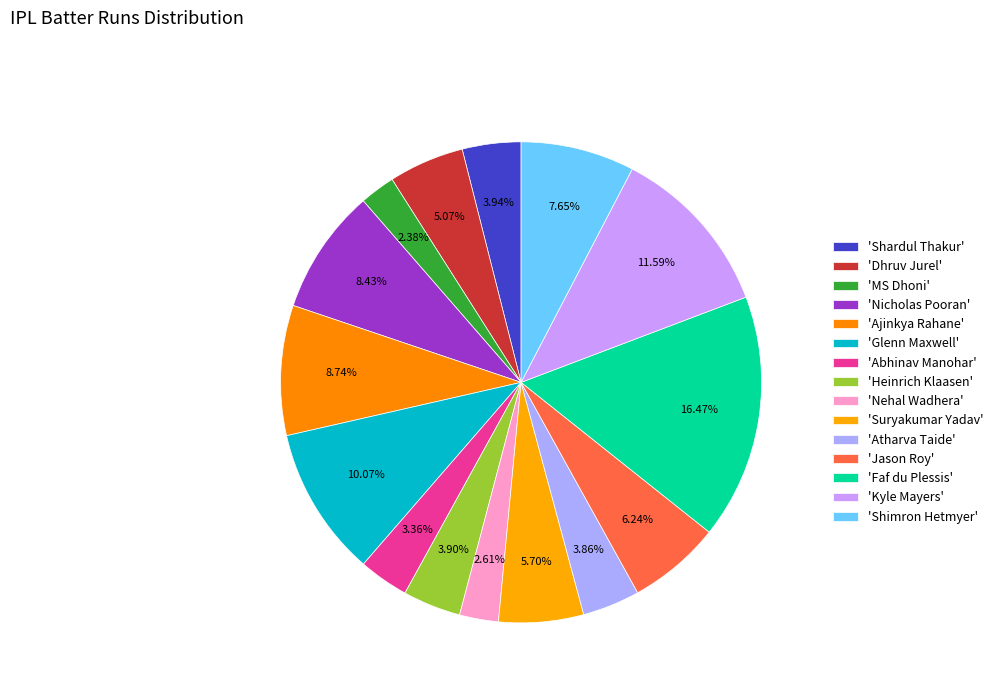

How many segments does this pie chart have?

15